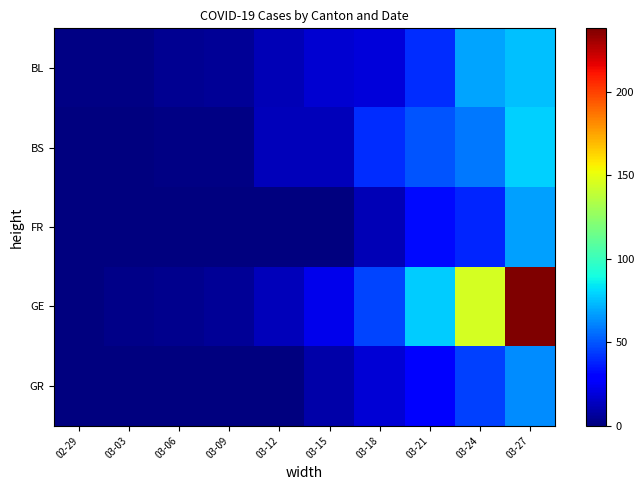

Reading left to right, transcribe all the data shown in this chart.

BL: 02-29=1	03-03=1	03-06=4	03-09=5	03-12=12	03-15=17	03-18=19	03-21=40	03-24=68	03-27=75
BS: 02-29=0	03-03=0	03-06=1	03-09=1	03-12=13	03-15=13	03-18=40	03-21=50	03-24=58	03-27=79
FR: 02-29=0	03-03=0	03-06=0	03-09=0	03-12=0	03-15=0	03-18=12	03-21=32	03-24=39	03-27=67
GE: 02-29=0	03-03=2	03-06=3	03-09=5	03-12=13	03-15=23	03-18=46	03-21=78	03-24=145	03-27=238
GR: 02-29=0	03-03=0	03-06=0	03-09=0	03-12=0	03-15=9	03-18=18	03-21=27	03-24=45	03-27=63